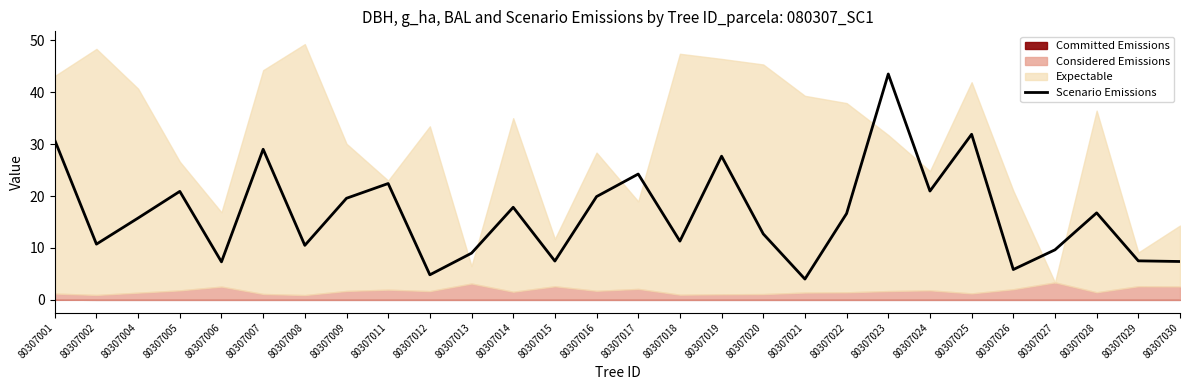

The value at 80307002 is 5.3. True or false?

False